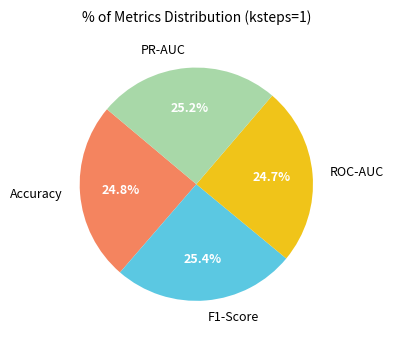

What portion of the pie excludes F1-Score?

74.6%